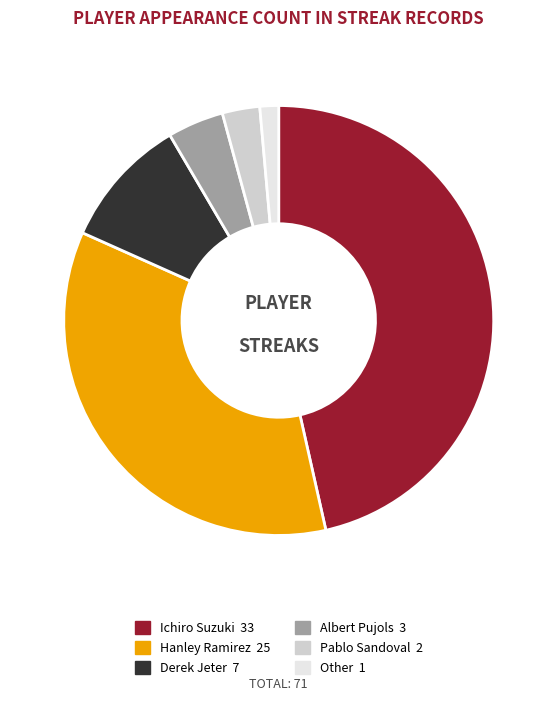

Between Ichiro Suzuki and Pablo Sandoval, which is larger?

Ichiro Suzuki